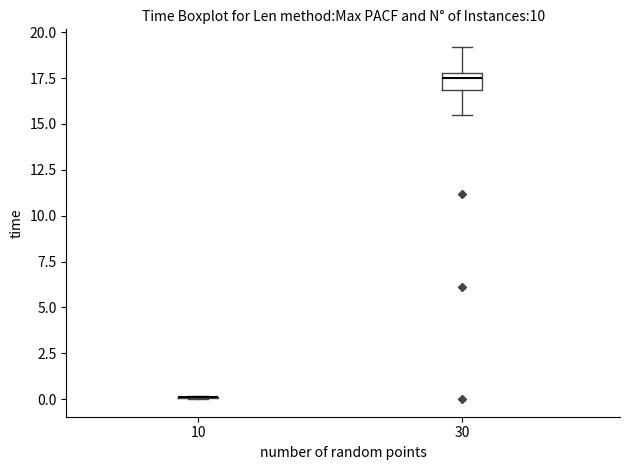

Which box is the tallest, from its lower edge to its upper edge?

30